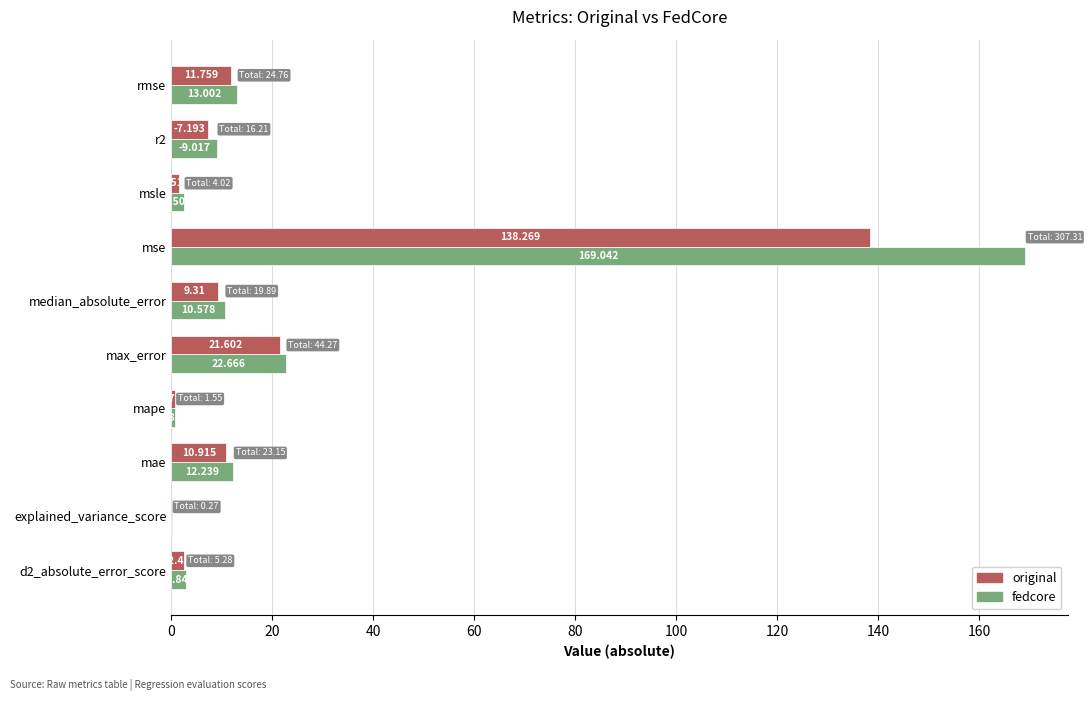

Which series changed the most between max_error and r2?

original